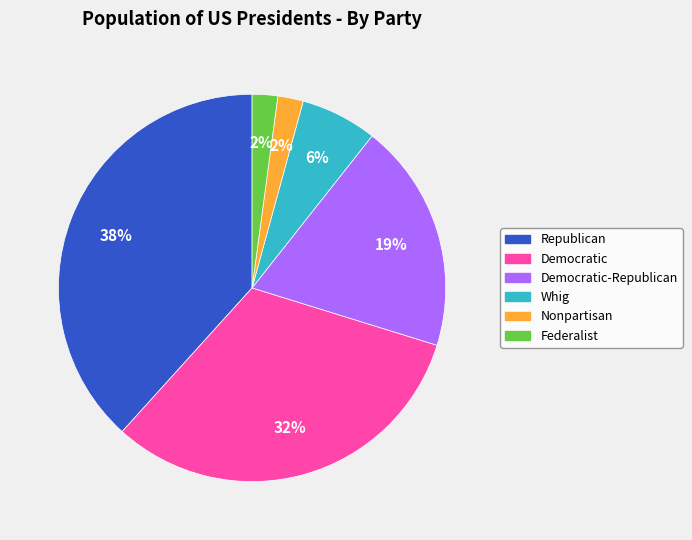

What percentage is the Democratic slice, to the nearest percent?

32%